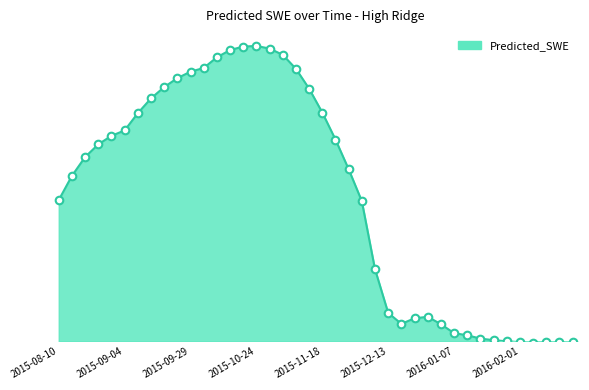

What is the change in value from 2015-10-19 to 2016-02-01?

-589.4